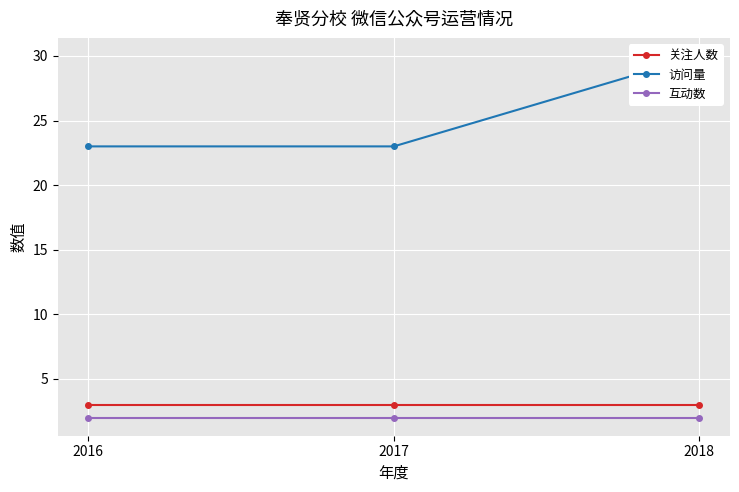

What is the spread (max minus min) of values at 2016?

21